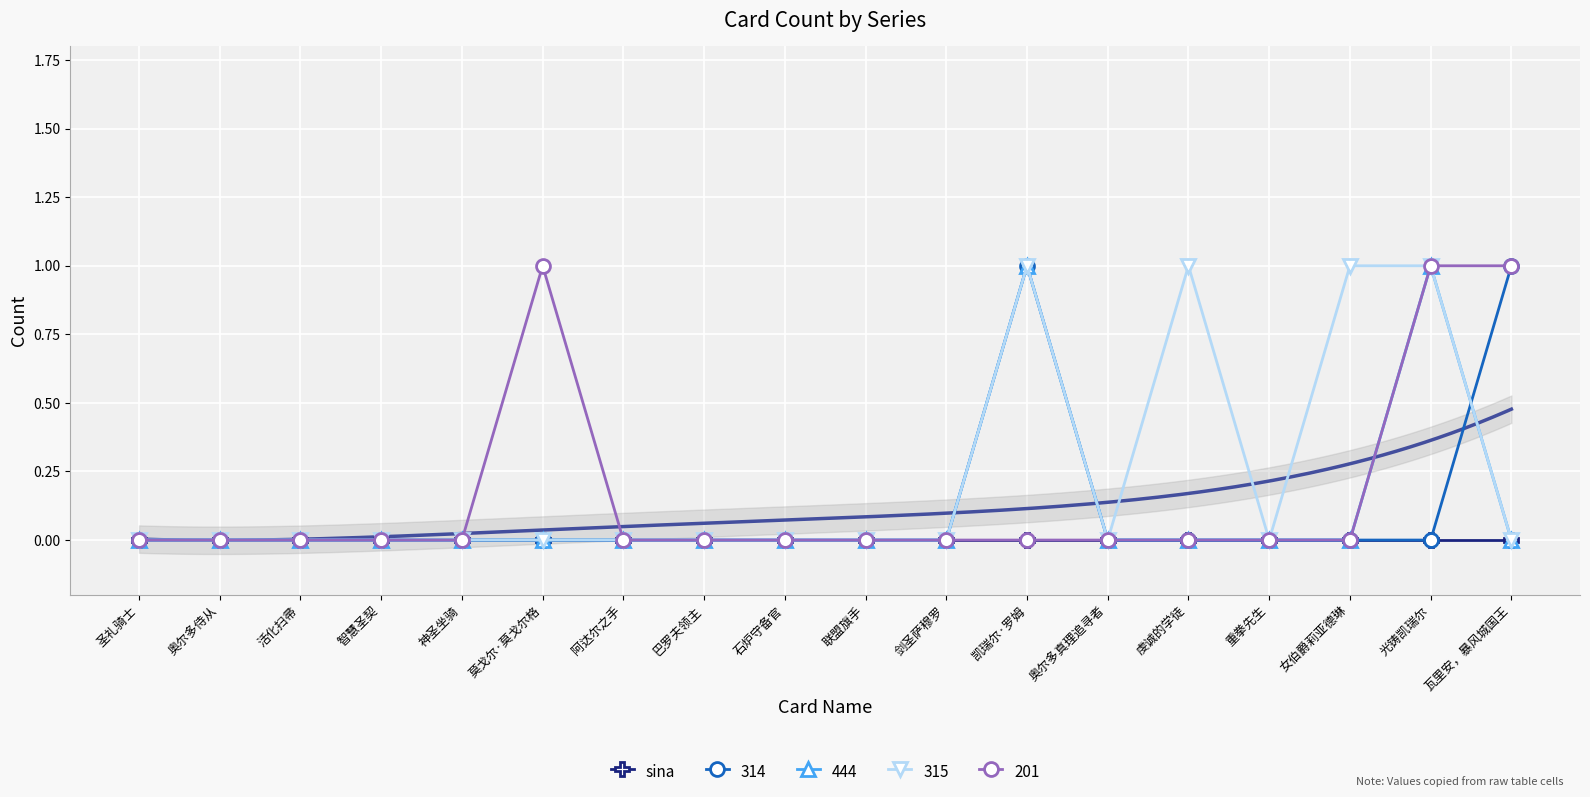

The value of 201 at 神圣坐骑 is 0. True or false?

True